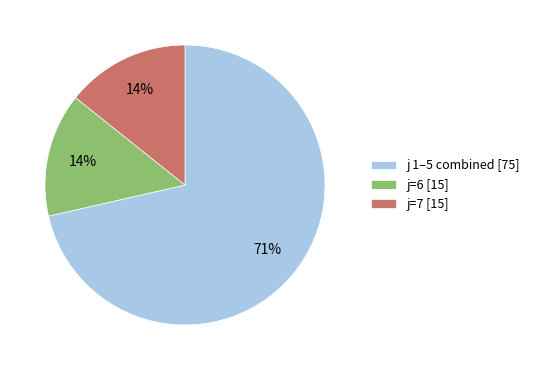

To the nearest percent, what is the average slice percentage?

33%